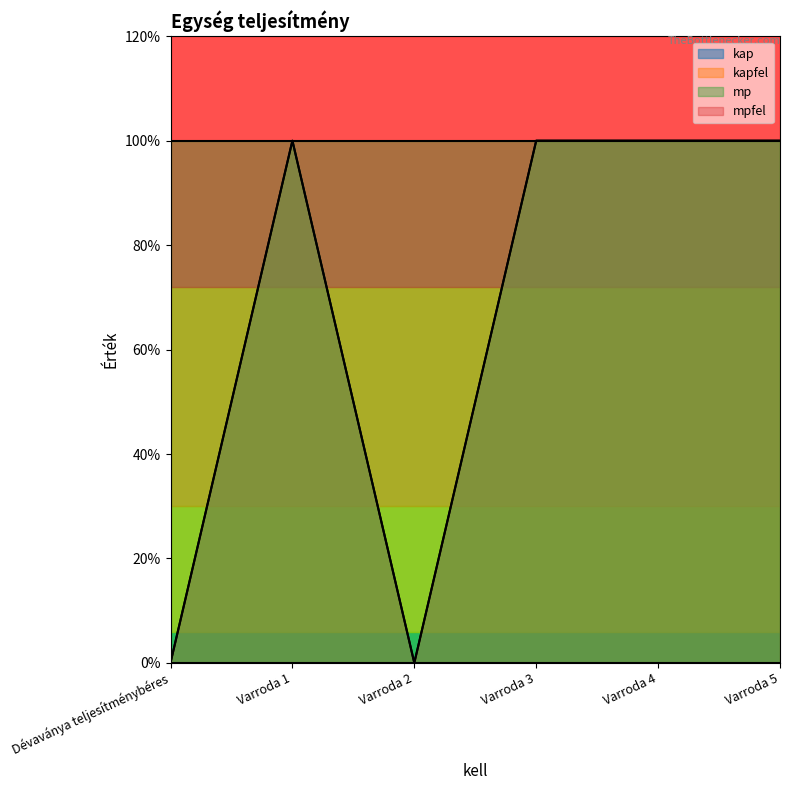

What is the label of the 5th point from the left?

Varroda 4